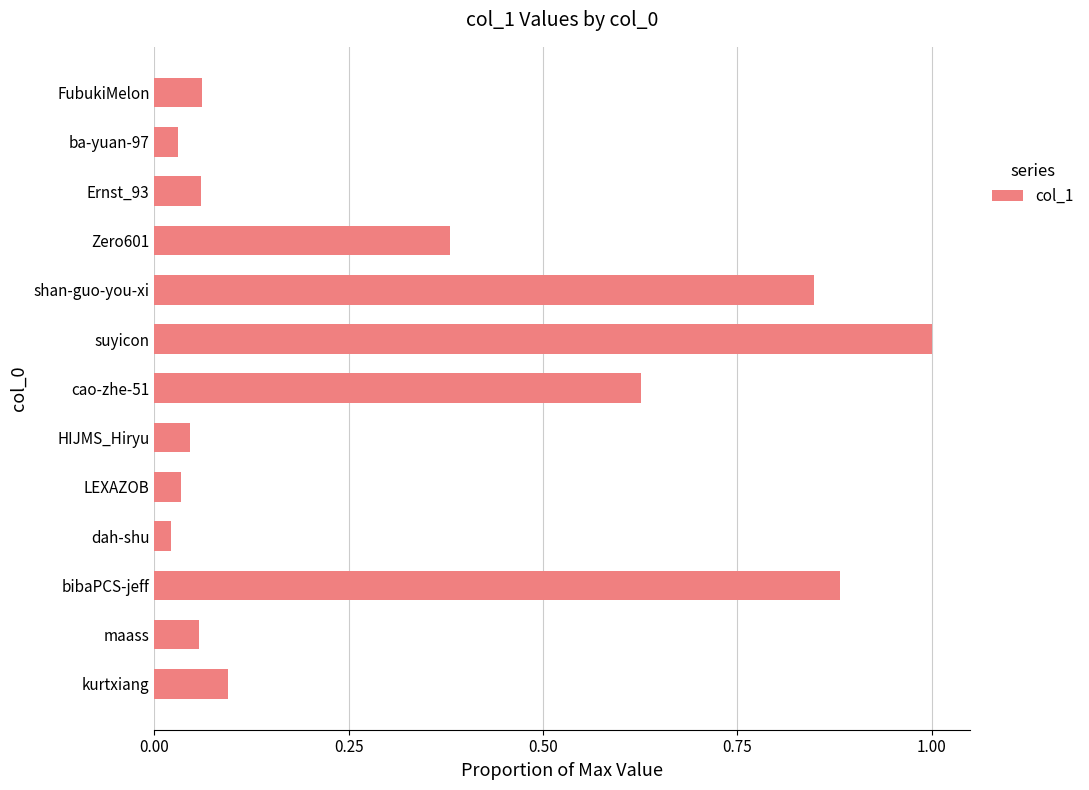

How many bars are there in total?

13